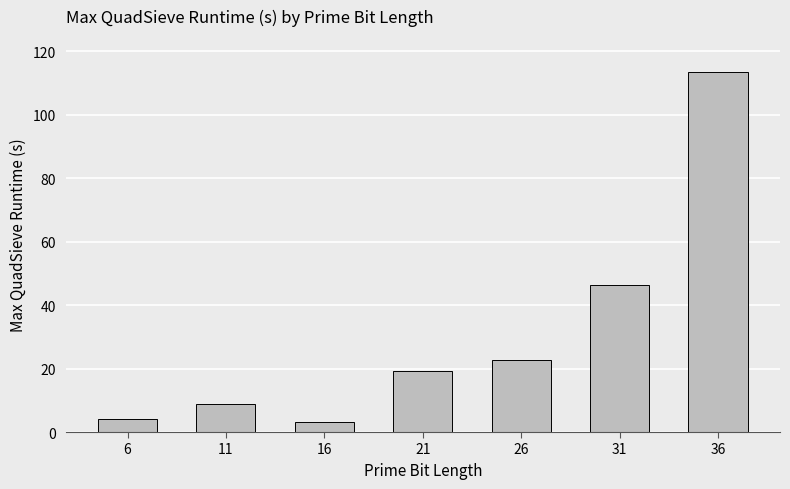

How many bars are there in total?

7